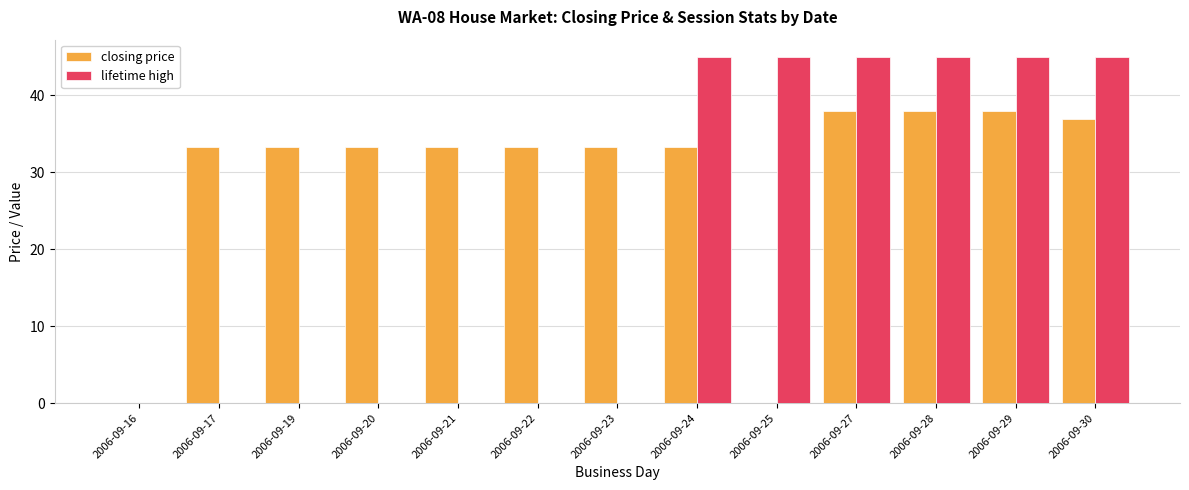

What is the difference between the lifetime high values at 2006-09-17 and 2006-09-25?

45.0